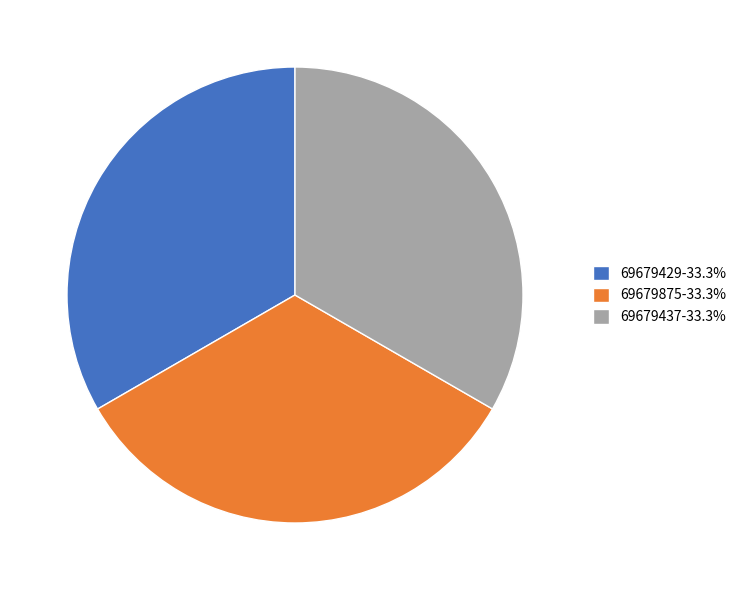

Does any single category account for the majority?

No